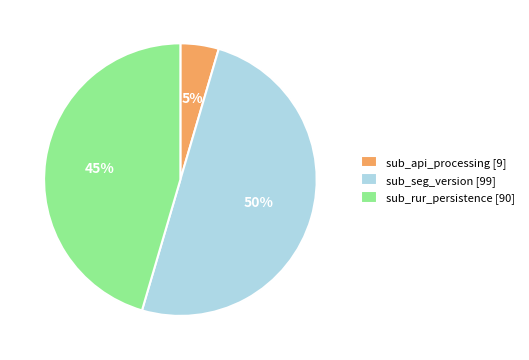

What percentage is the sub_rur_persistence slice, to the nearest percent?

45%